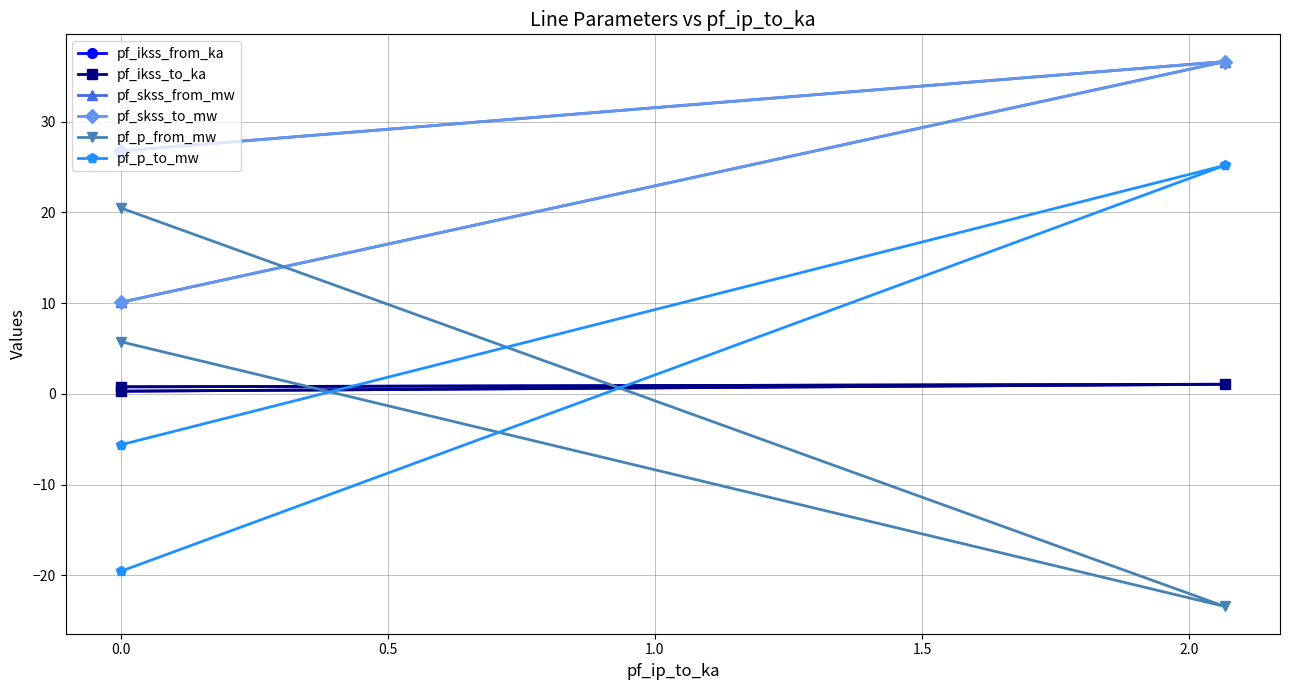

Which series changed the most between −0.5 and 0.0?

pf_p_to_mw